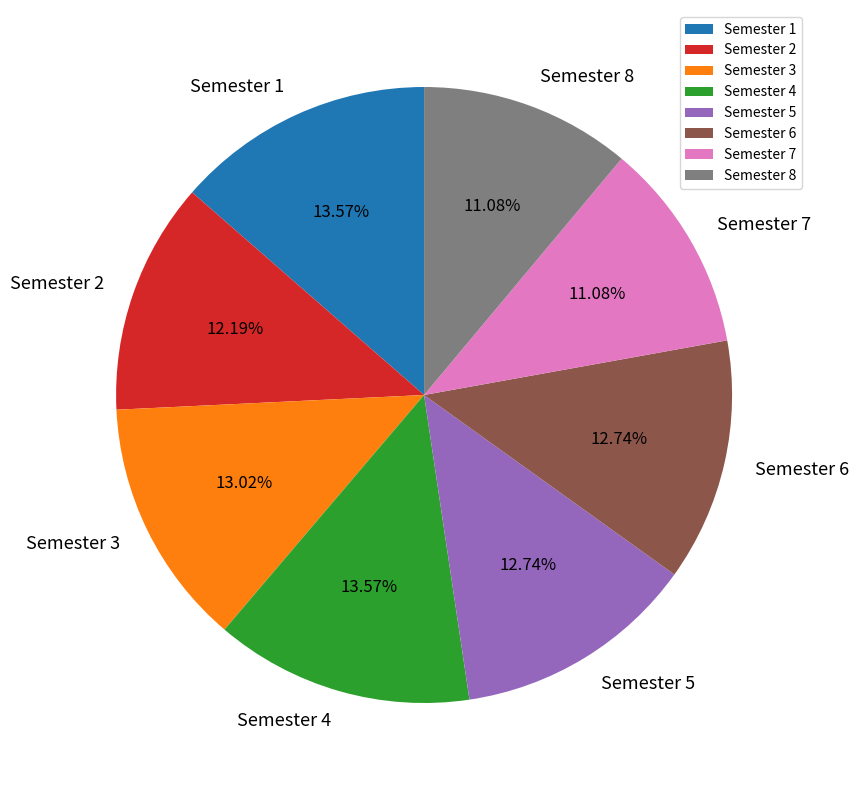

How many segments does this pie chart have?

8